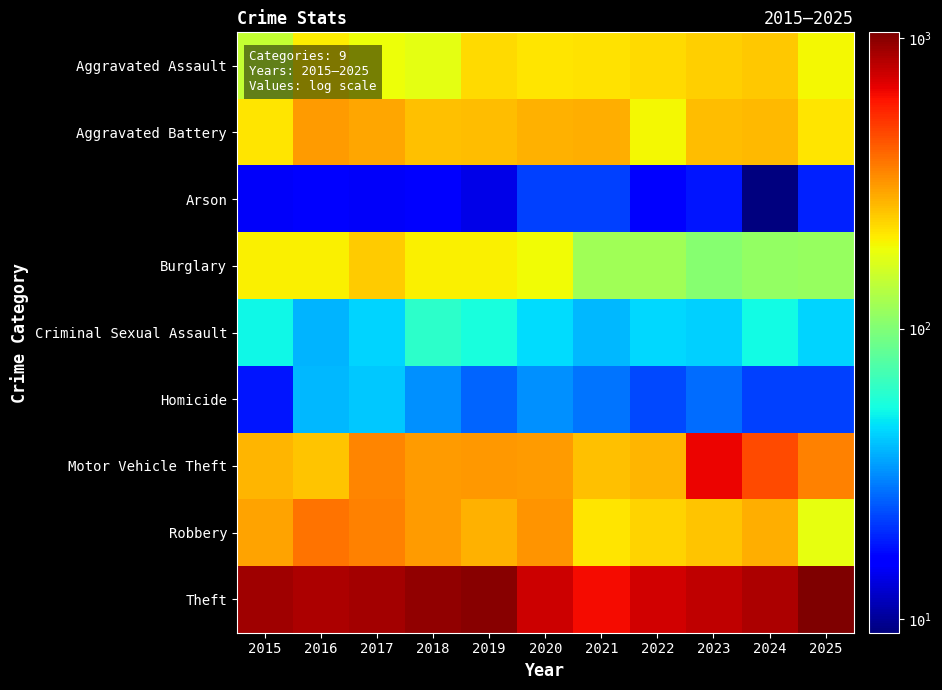

Between 2016 and 2015, which is larger?

2016